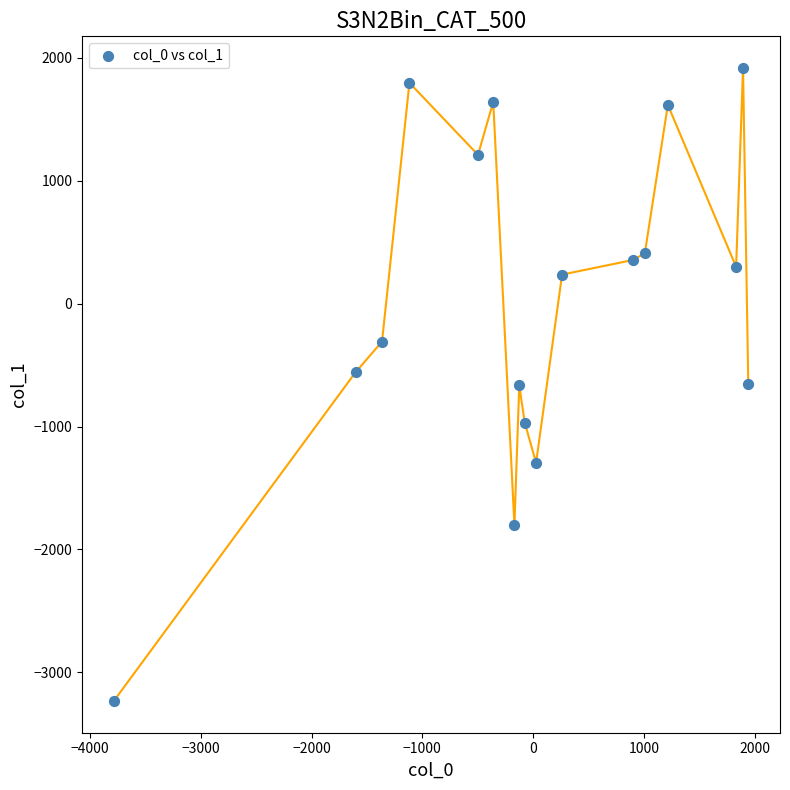

What is the range of X values (max minus min)?

5728.6